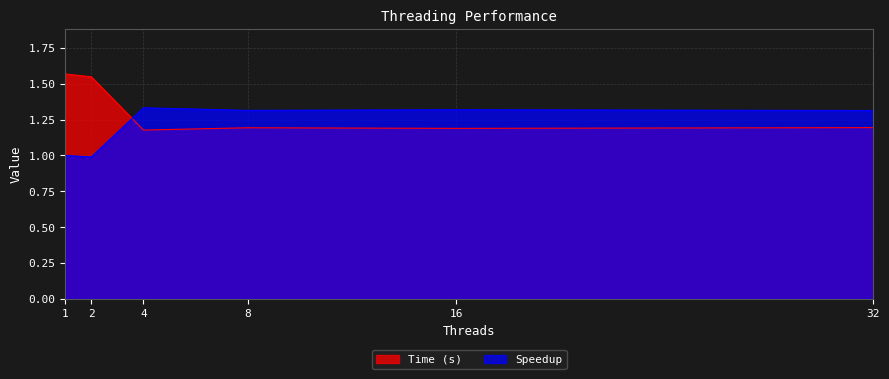

The value of Time (s) at 8 is 0.3. True or false?

False